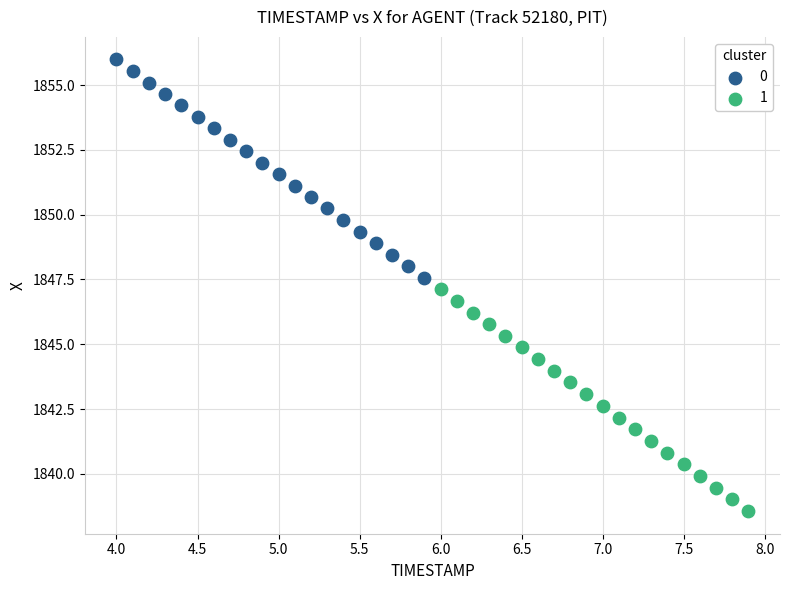

What are all the series names shown in the legend?

0, 1